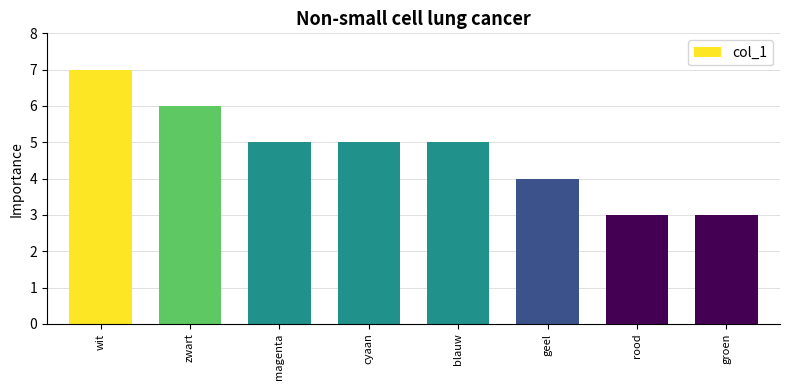

Read the value at cyaan.

5